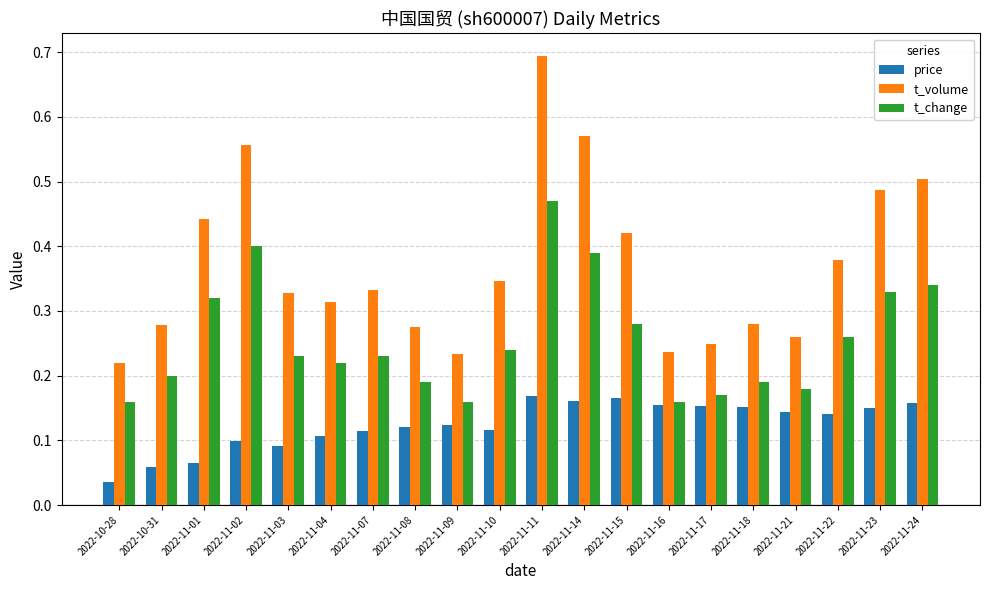

What is the total value across all series at 2022-11-11?

1.3